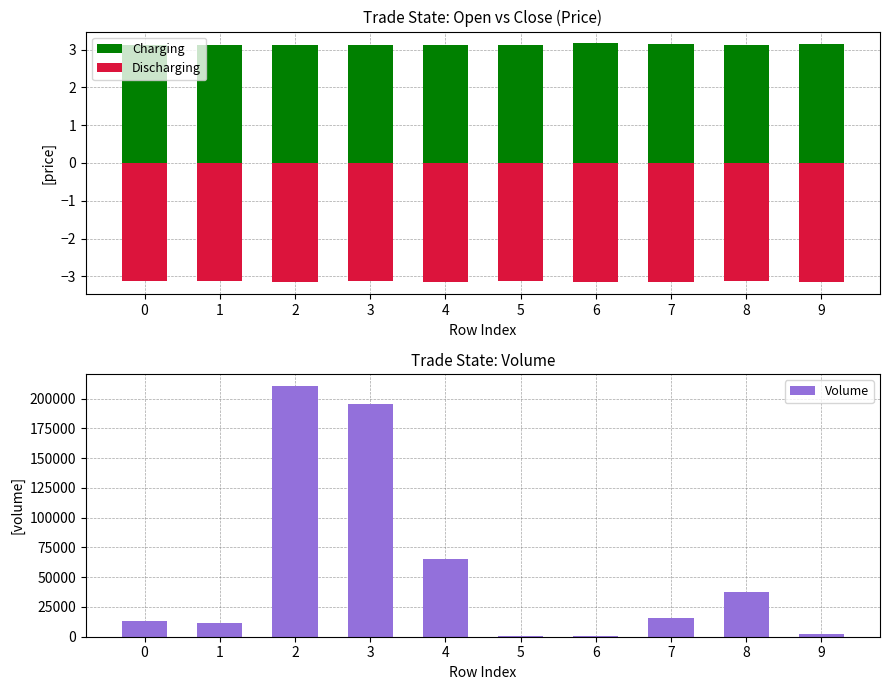

What is the value of the Discharging bar at the 5th from the left?

-3.2